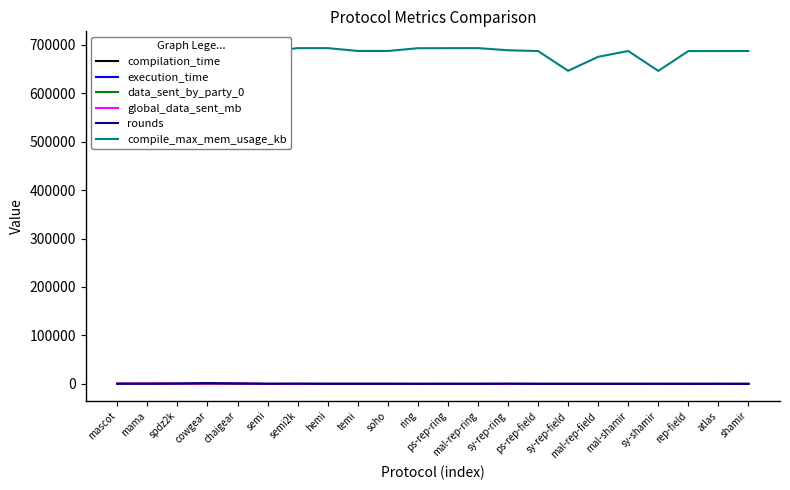

Which series ends up on top after the final intersection of compilation_time and data_sent_by_party_0?

compilation_time